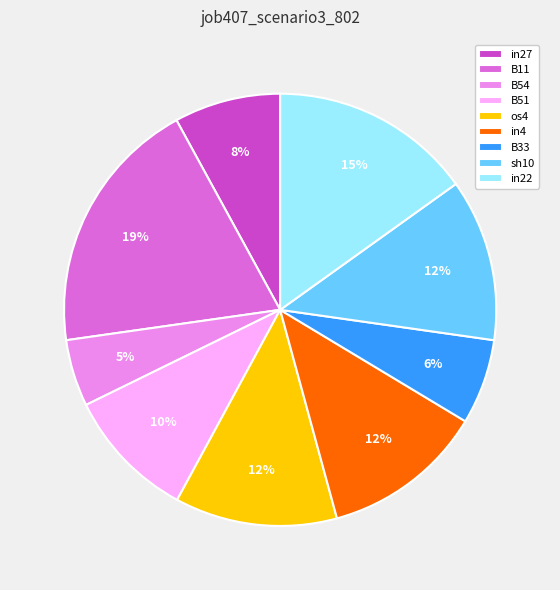

Does any single category account for the majority?

No